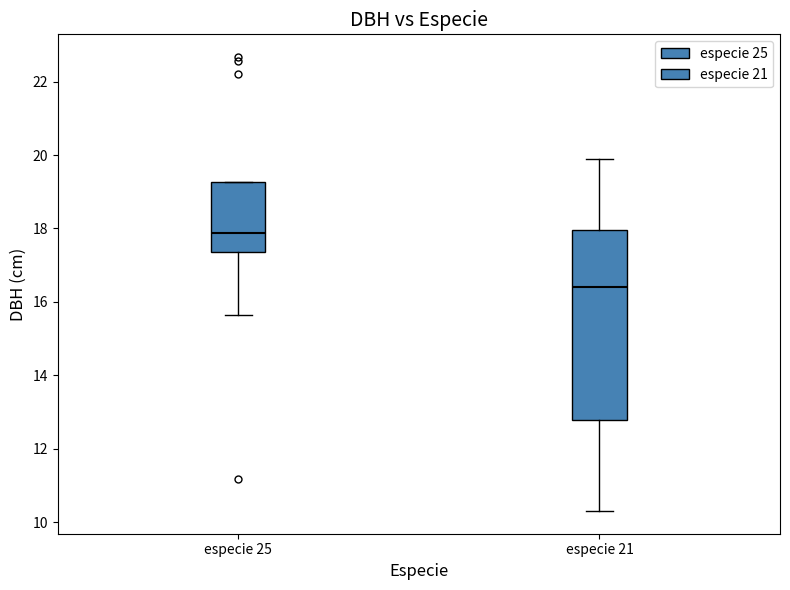

Which box has the lowest median line?

especie 21